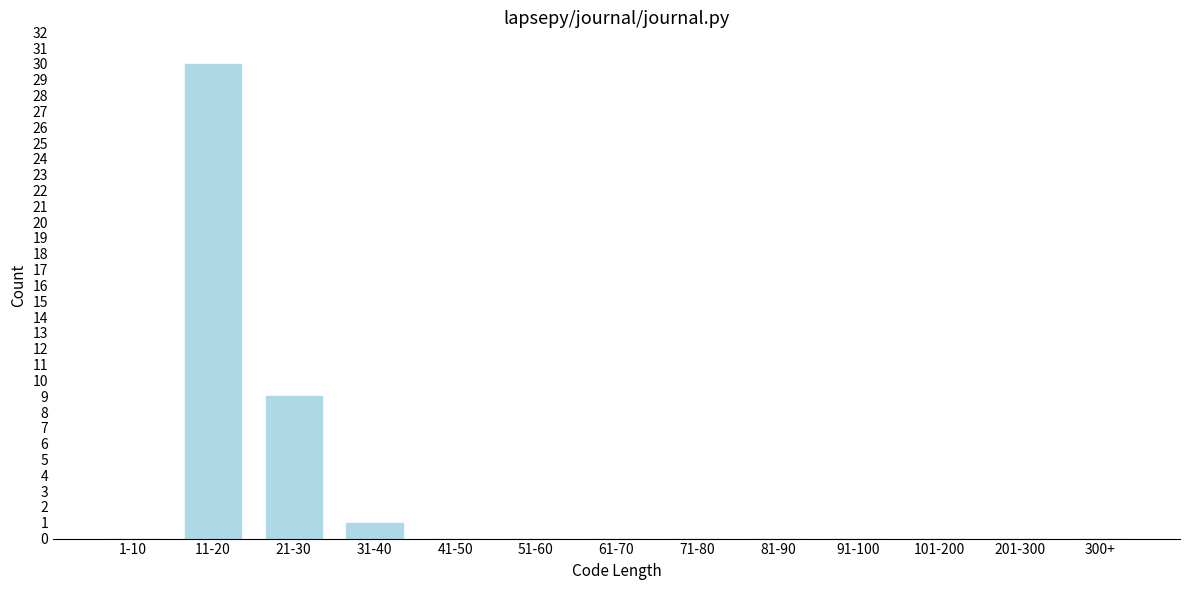

Reading left to right, list all the values displayed in this chart.

1-10=0	11-20=30	21-30=9	31-40=1	41-50=0	51-60=0	61-70=0	71-80=0	81-90=0	91-100=0	101-200=0	201-300=0	300+=0